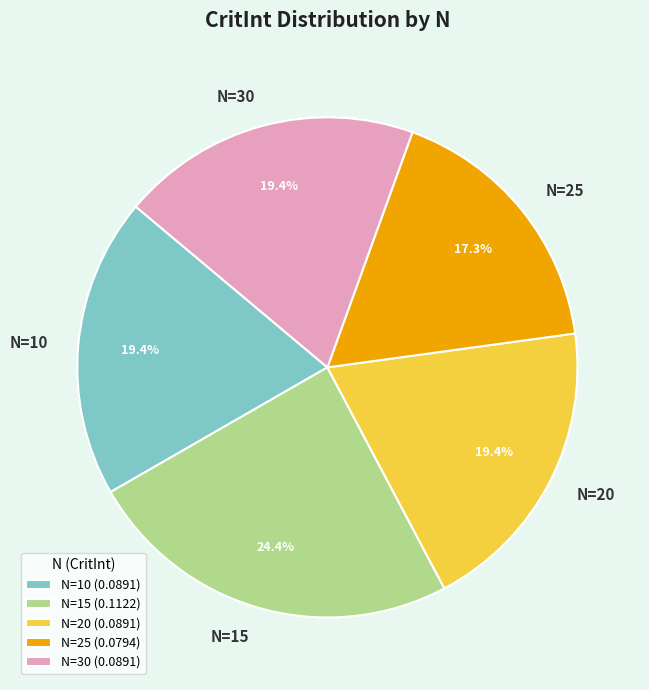

Does any single category account for the majority?

No